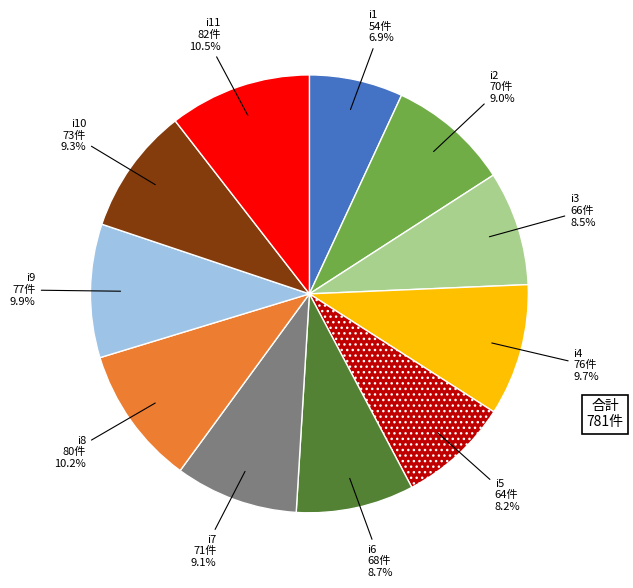

How many segments does this pie chart have?

11